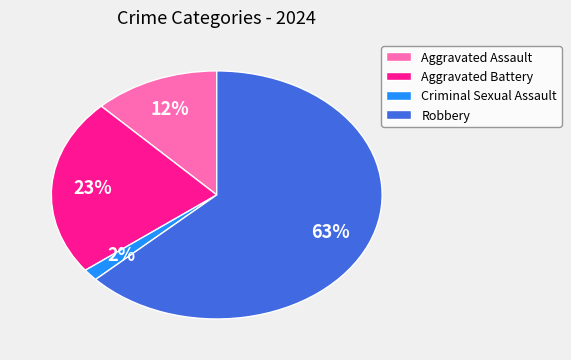

To the nearest percent, what is the combined percentage of Robbery and Aggravated Assault?

75%